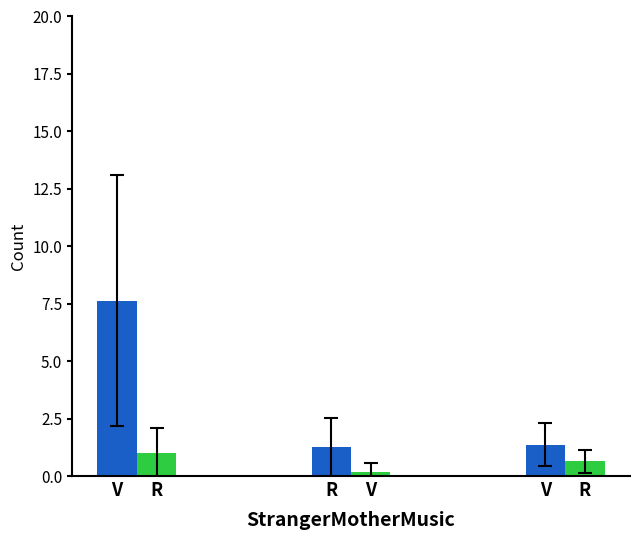

Does the chart contain stacked bars?

No